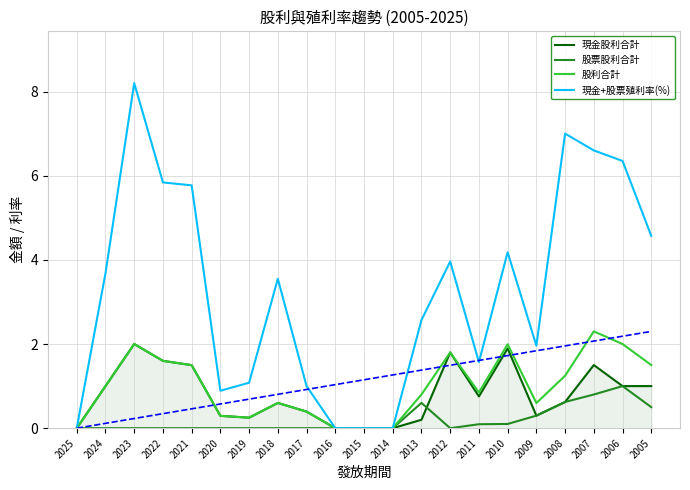

What is the difference between the highest and lowest values at 2010?

4.1